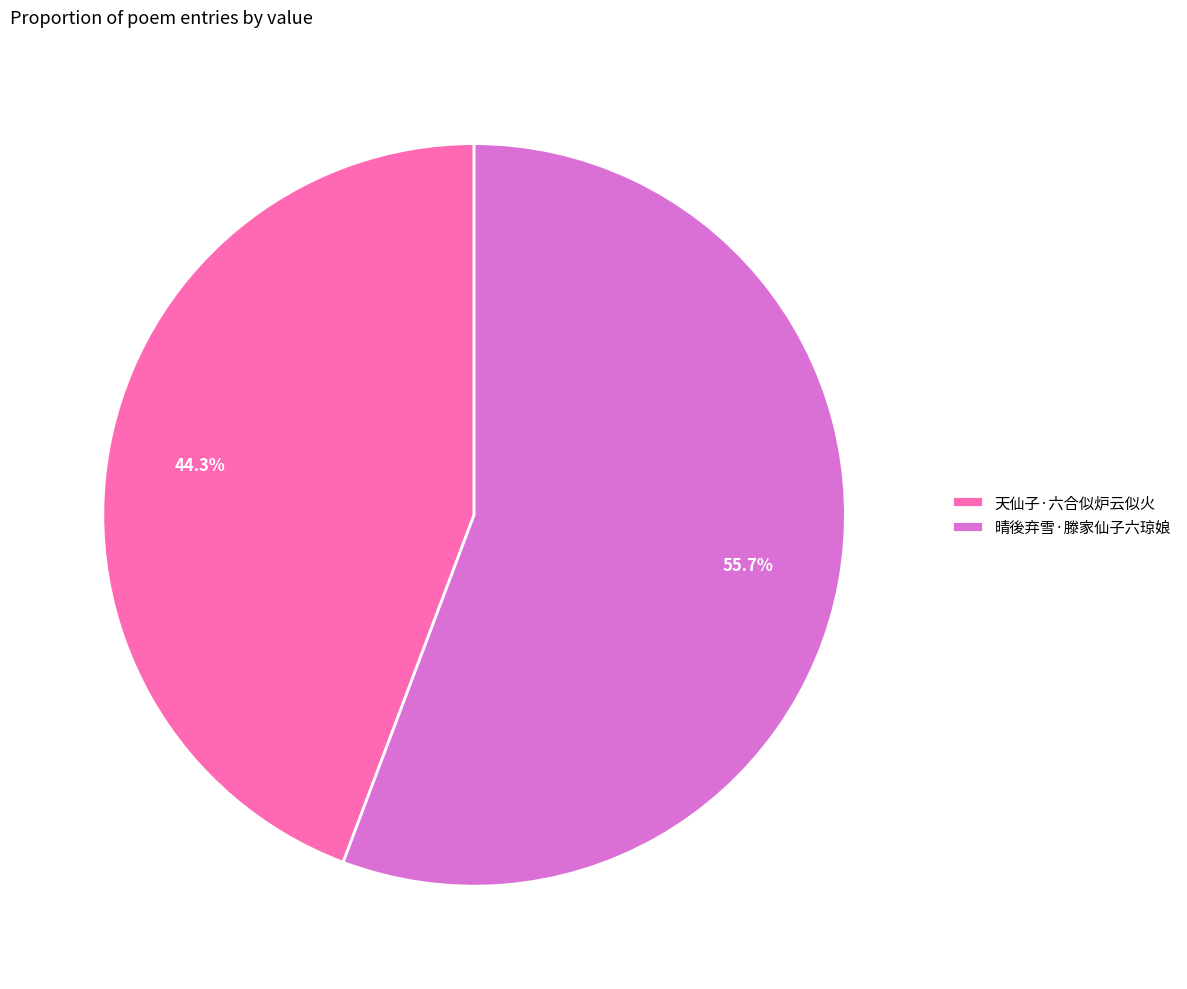

Which slice is the smallest?

天仙子·六合似炉云似火